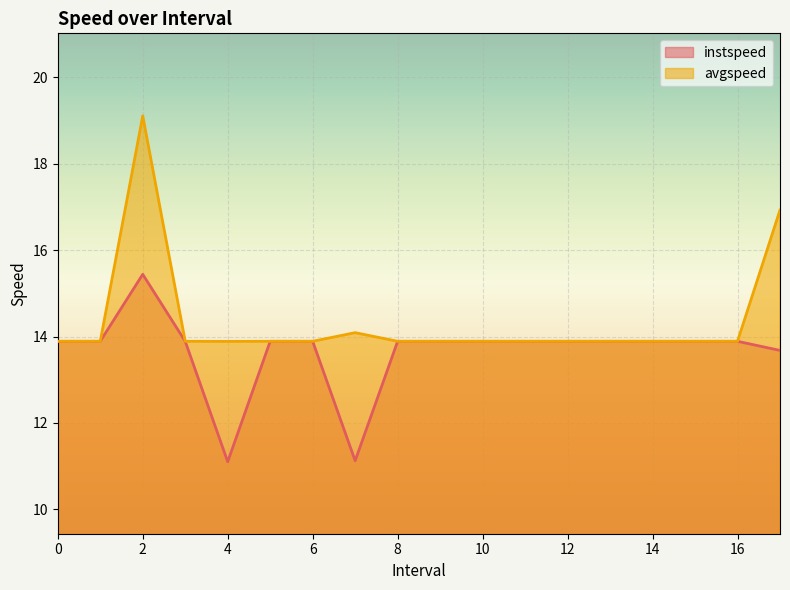

True or false: instspeed and avgspeed cross at least once.

False